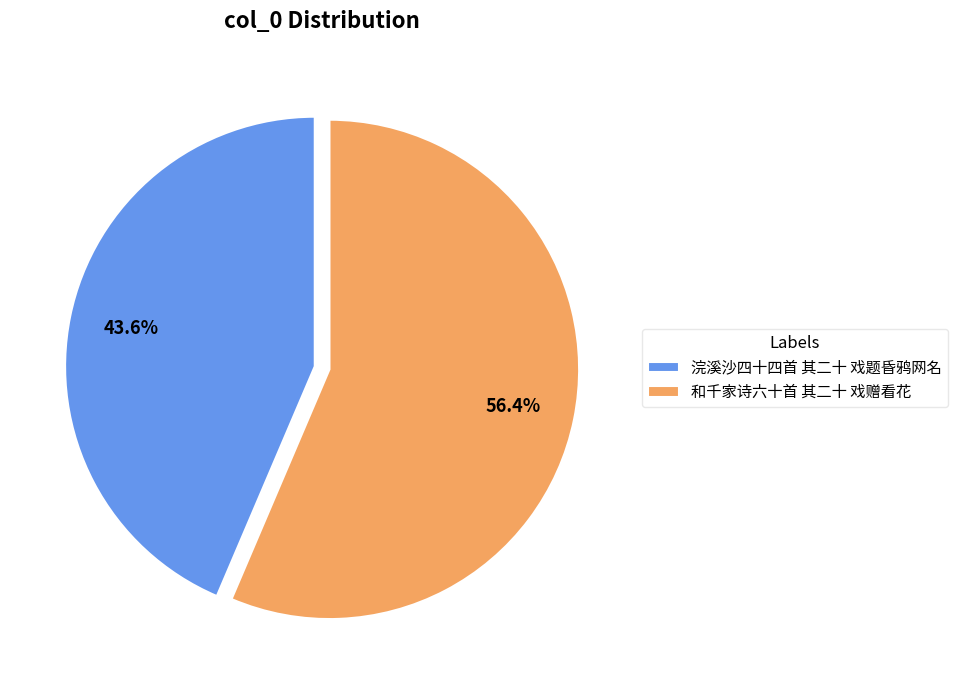

How many segments does this pie chart have?

2